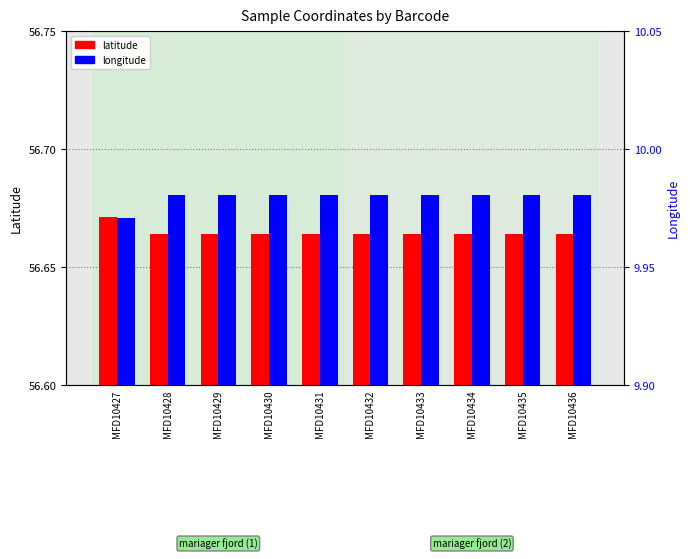

What is the value of the longitude bar at the 6th from the left?

10.0